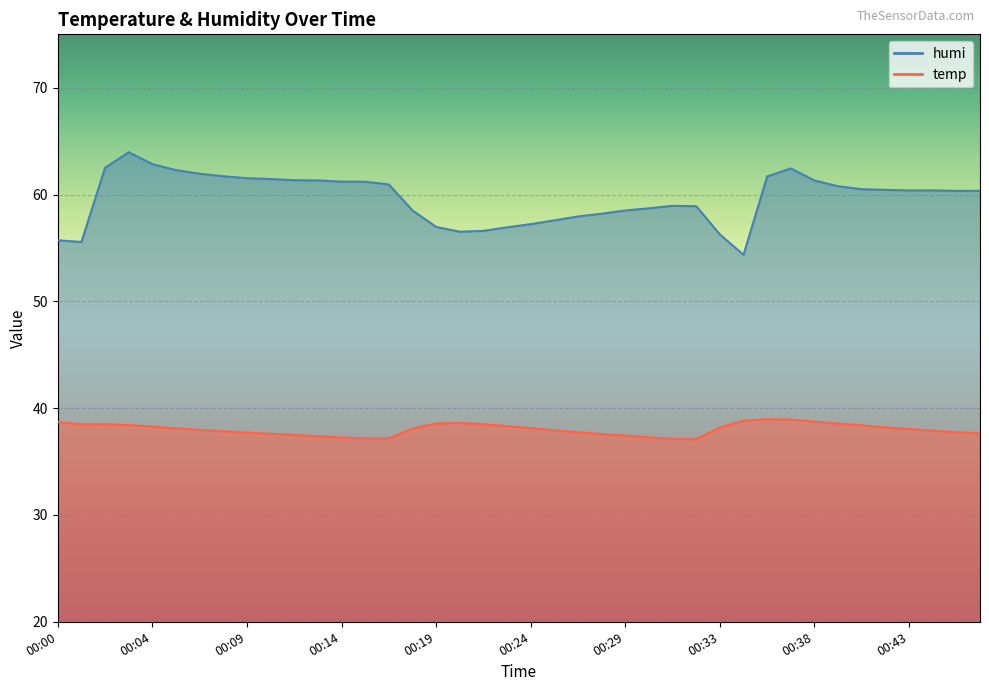

In temp, how many points are lower than both neighbors (excluding endpoints)?

3